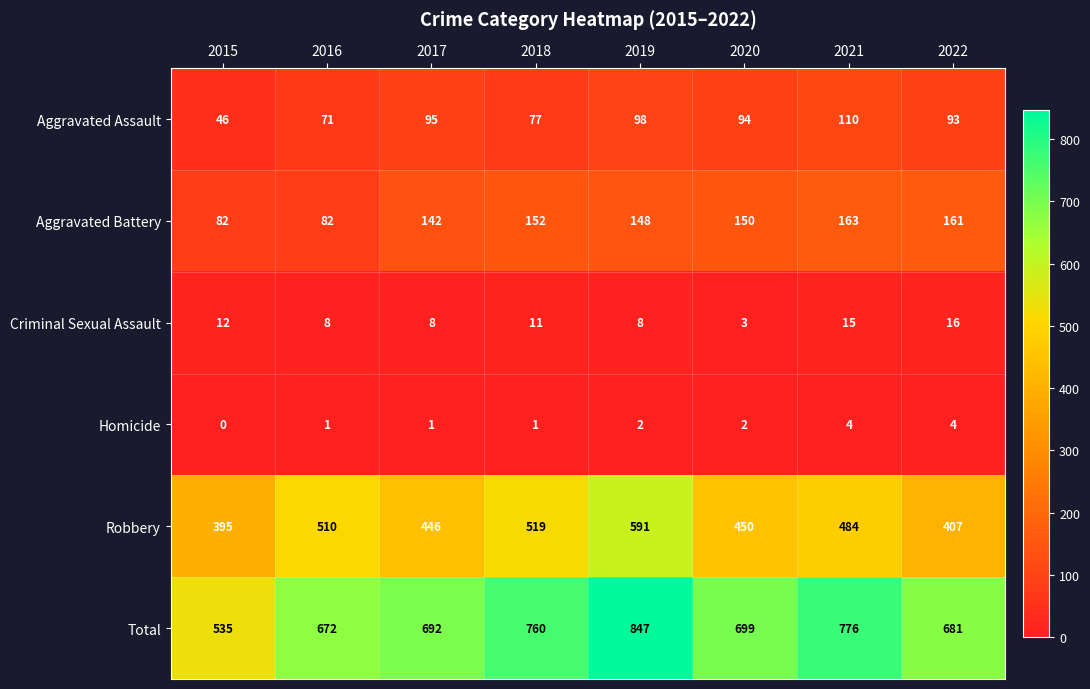

At which label does Robbery first exceed 484?

2016